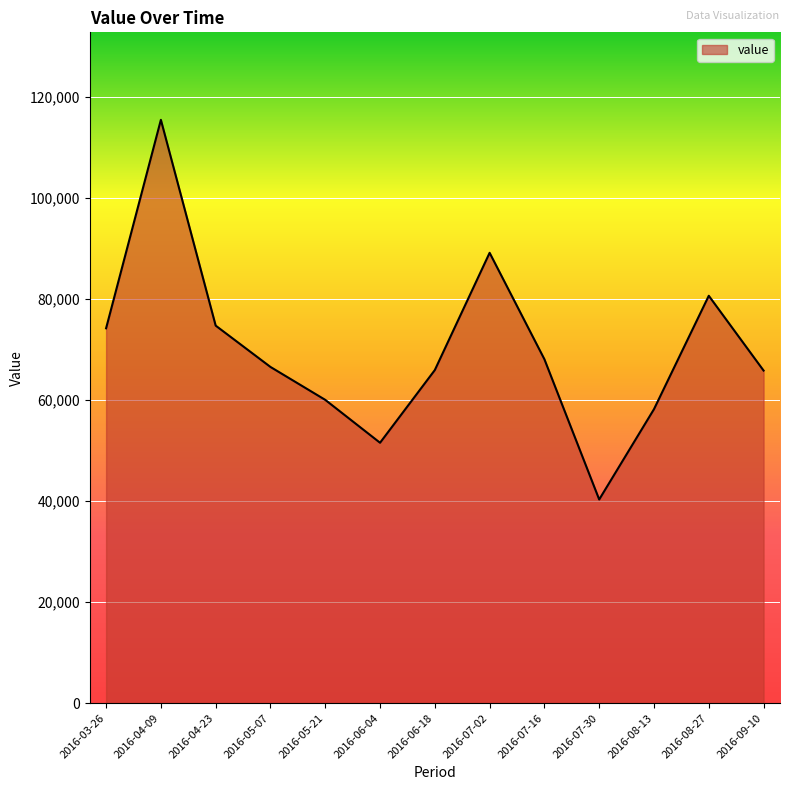

What is the difference between the values at 2016-08-13 and 2016-05-07?

8352